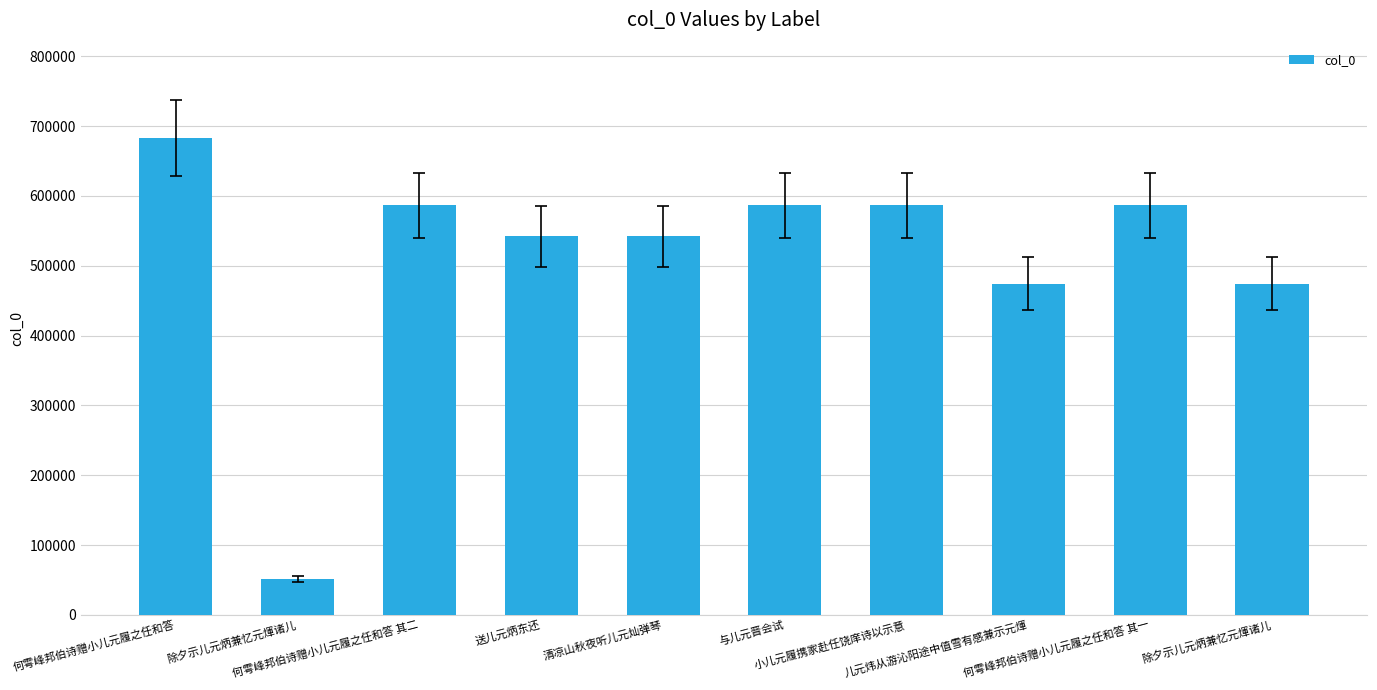

At which label is the value closest to 367055?

儿元炜从游沁阳途中值雪有感兼示元煇